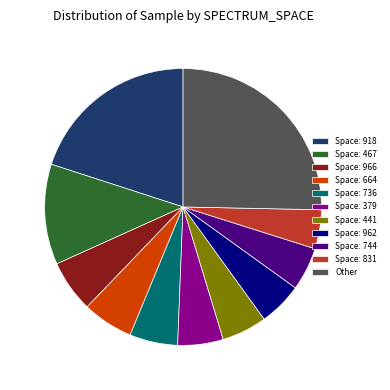

What is the largest slice in the pie chart?

Other